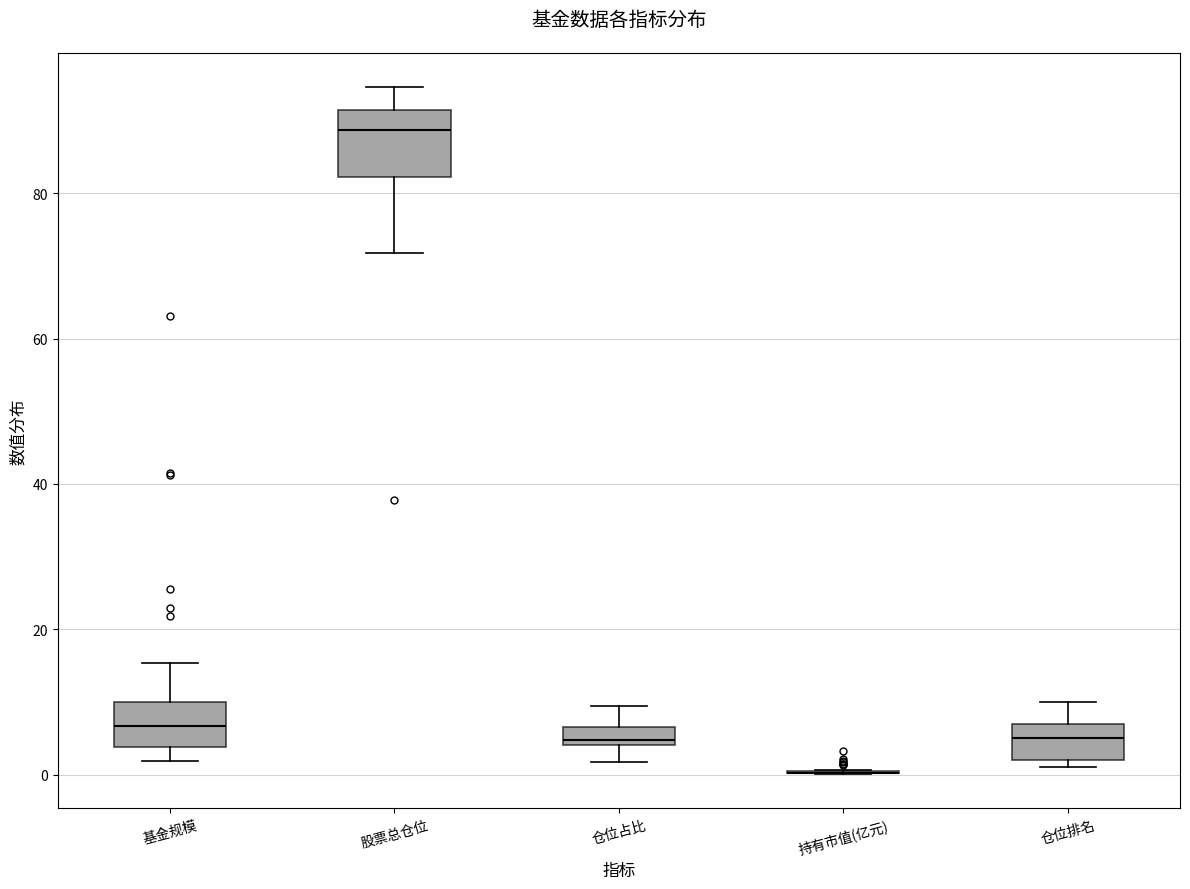

Where is the upper edge of the box for 仓位占比 on the y-axis? The values are not printed on the chart, so give them approximately, as read against the axis.

6